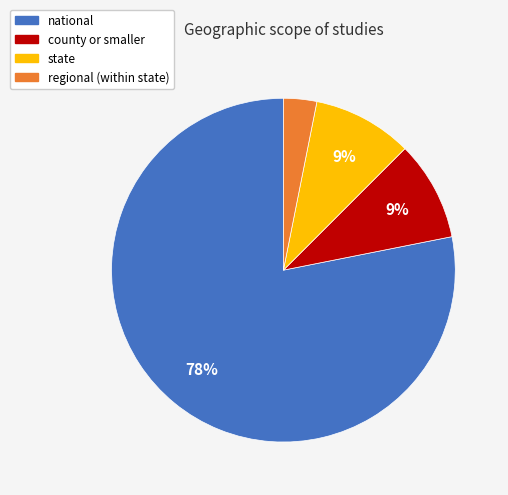

To the nearest percent, what percentage of the pie is regional (within state)?

3%